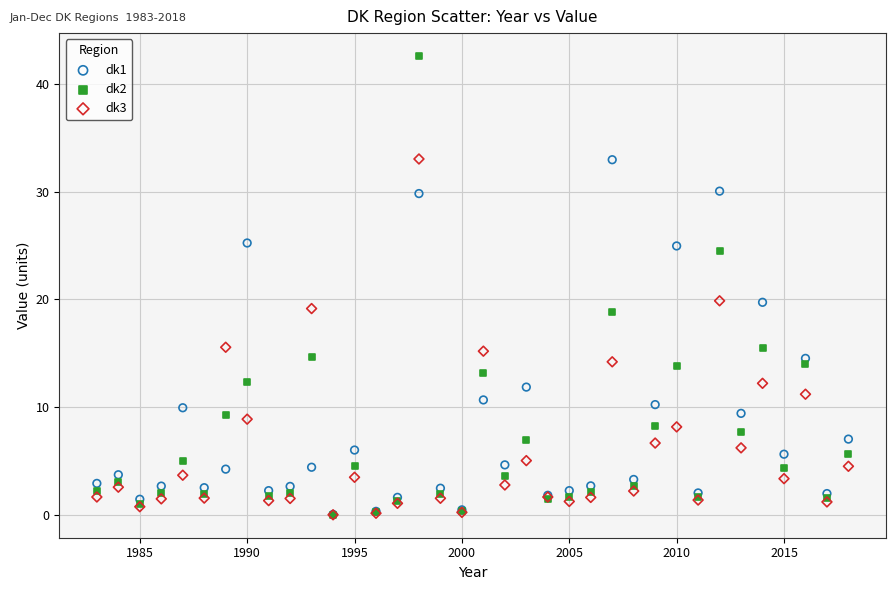

Which series has the largest Y range (max minus min)?

dk2